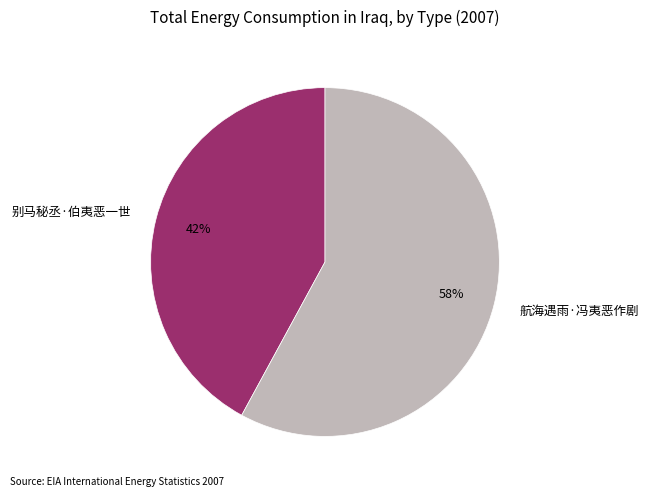

Which has a higher value, 别马秘丞·伯夷恶一世 or 航海遇雨·冯夷恶作剧?

航海遇雨·冯夷恶作剧